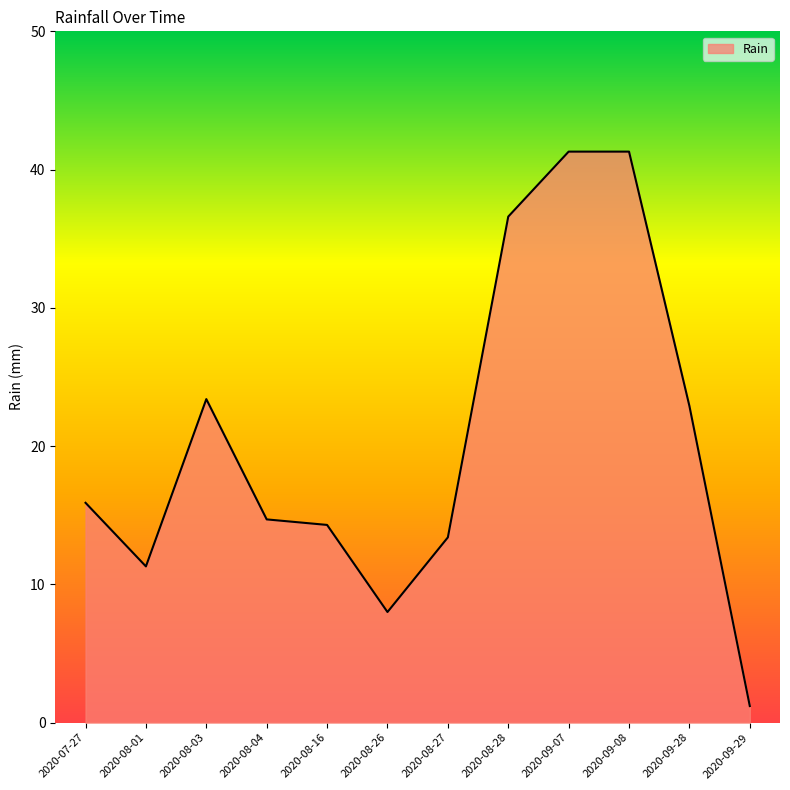

What is the difference between the values at 2020-08-16 and 2020-09-08?

27.0